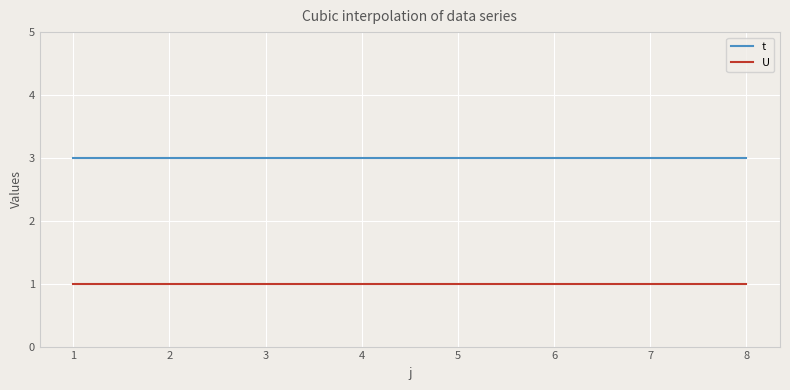

Reading right to left, what are all the values shown in this chart?

t: 3	3	3	3	3	3	3	3
U: 1	1	1	1	1	1	1	1